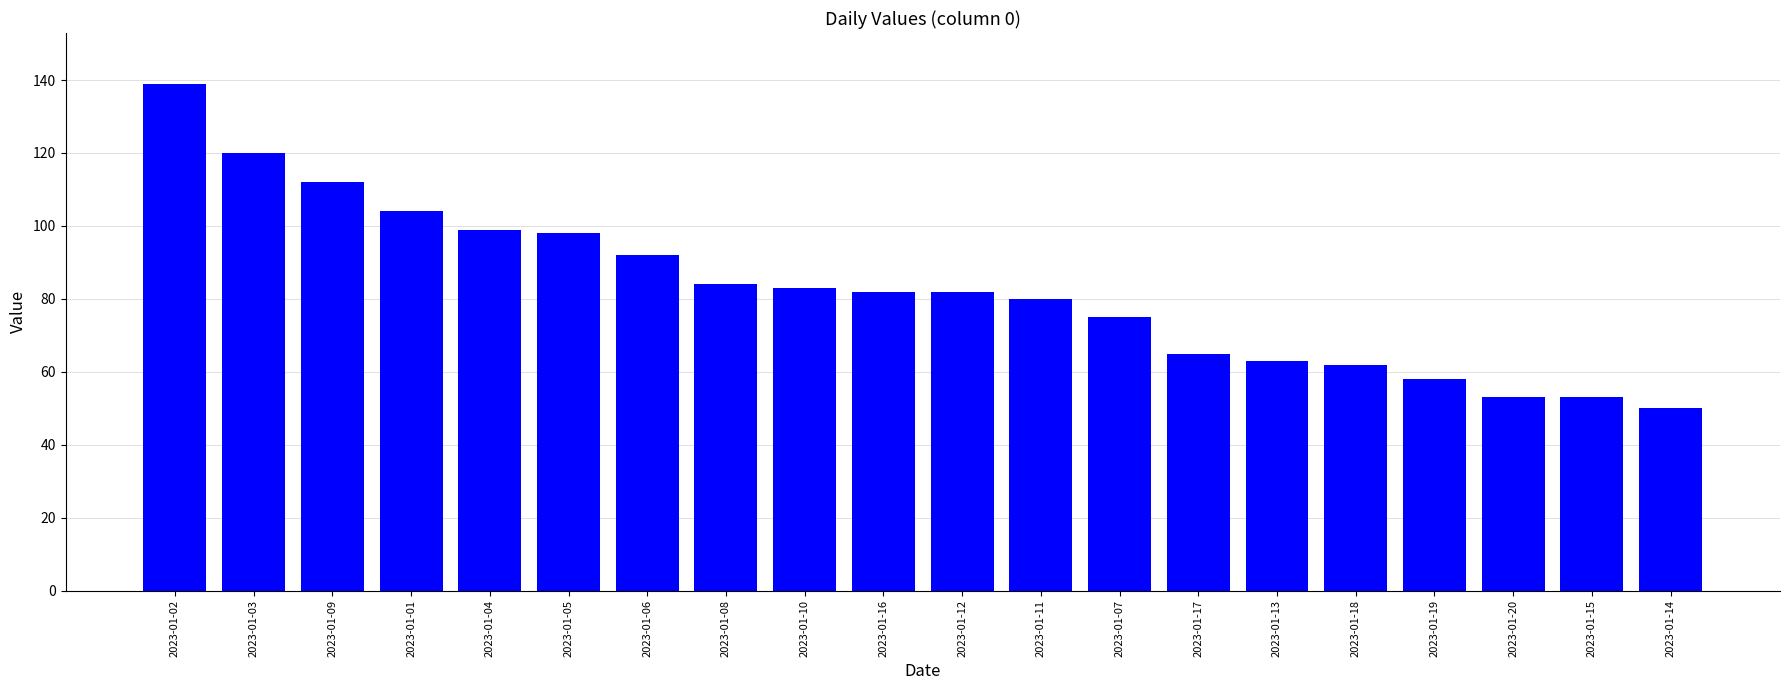

Reading right to left, what are all the values shown in this chart?

2023-01-14=50	2023-01-15=53	2023-01-20=53	2023-01-19=58	2023-01-18=62	2023-01-13=63	2023-01-17=65	2023-01-07=75	2023-01-11=80	2023-01-12=82	2023-01-16=82	2023-01-10=83	2023-01-08=84	2023-01-06=92	2023-01-05=98	2023-01-04=99	2023-01-01=104	2023-01-09=112	2023-01-03=120	2023-01-02=139